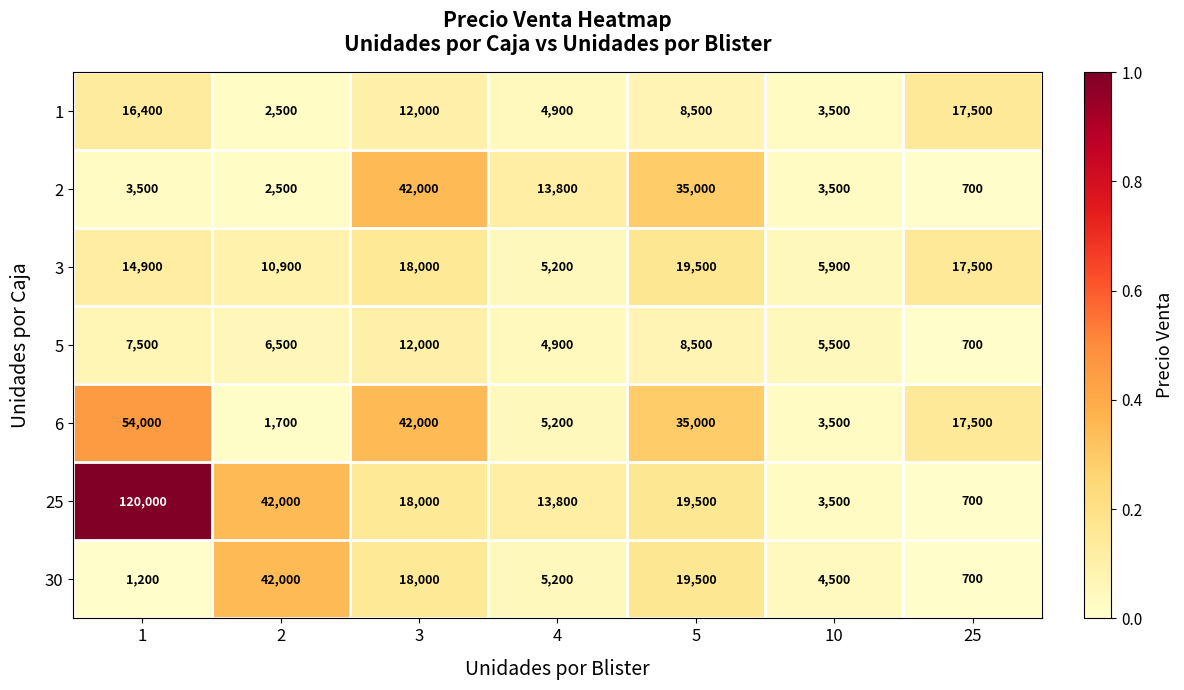

Which series has the largest range (max minus min)?

25